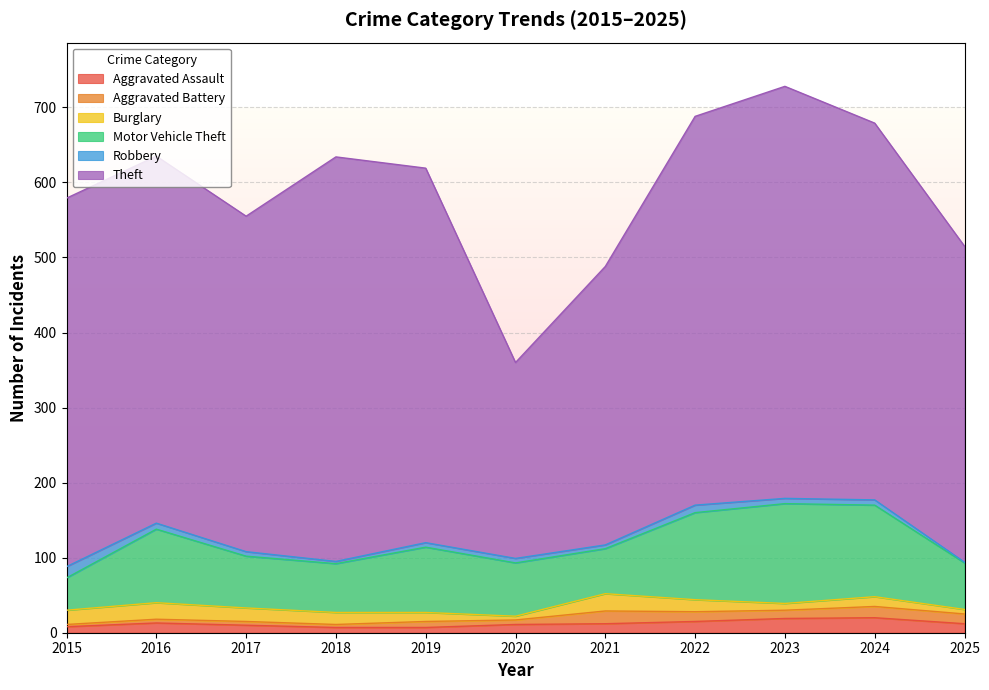

What are all the series names shown in the legend?

Aggravated Assault, Aggravated Battery, Burglary, Motor Vehicle Theft, Robbery, Theft